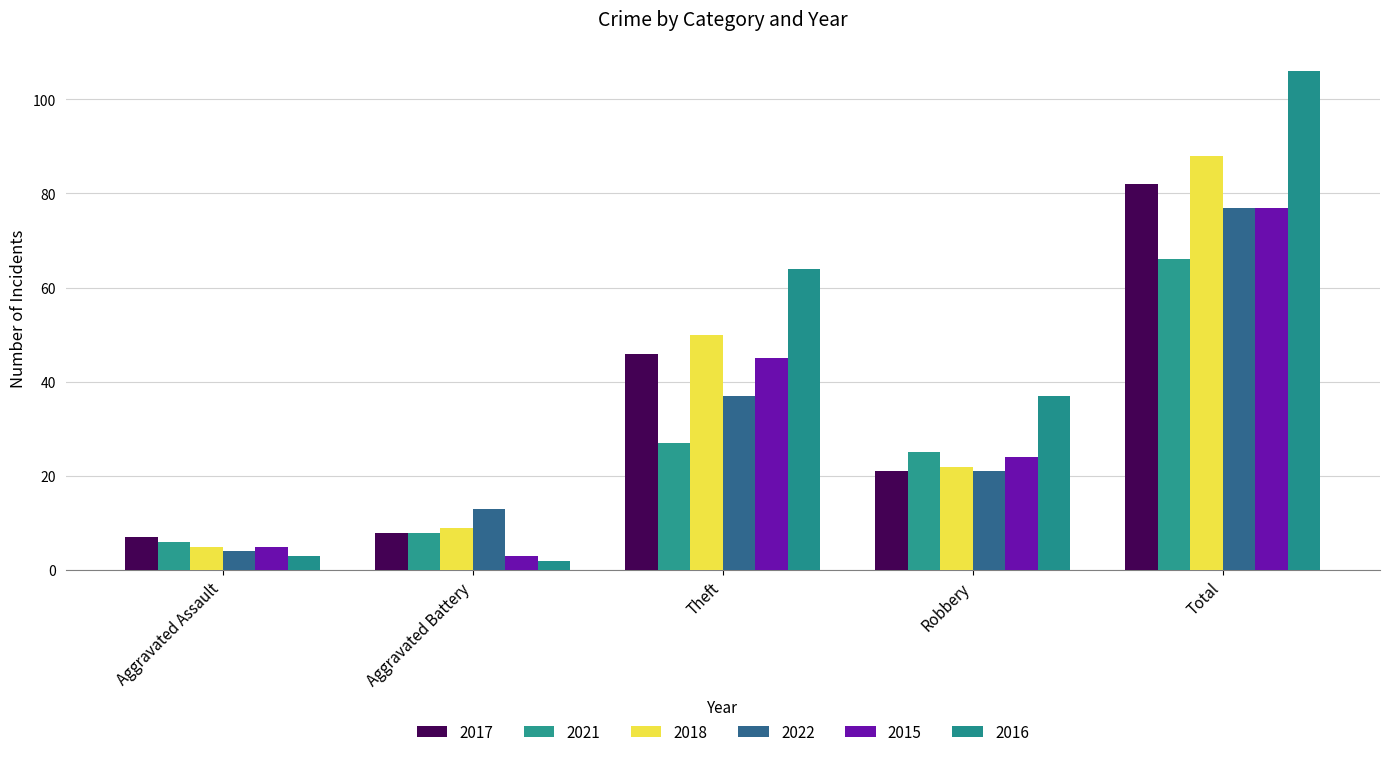

Which has a higher value, Theft or Total?

Total